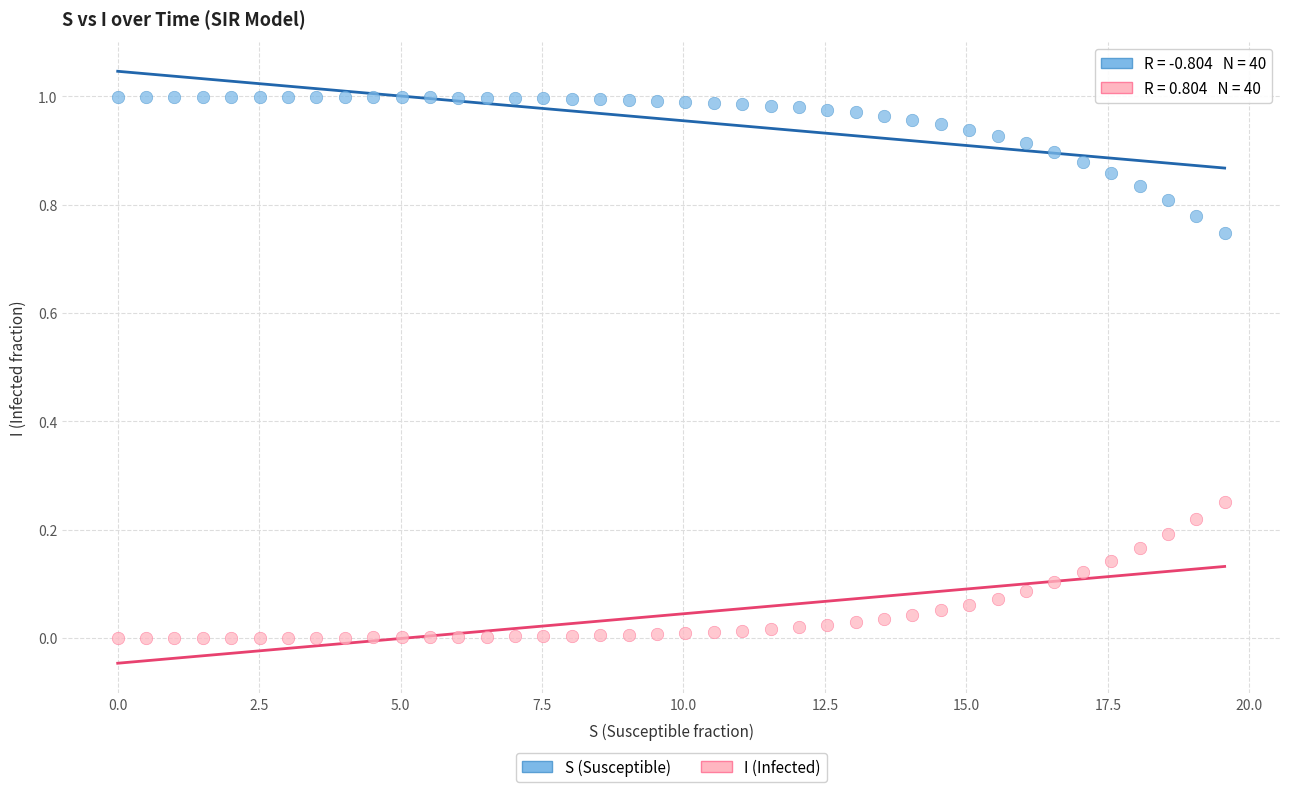

Which series contains the lowest Y value?

I (Infected)